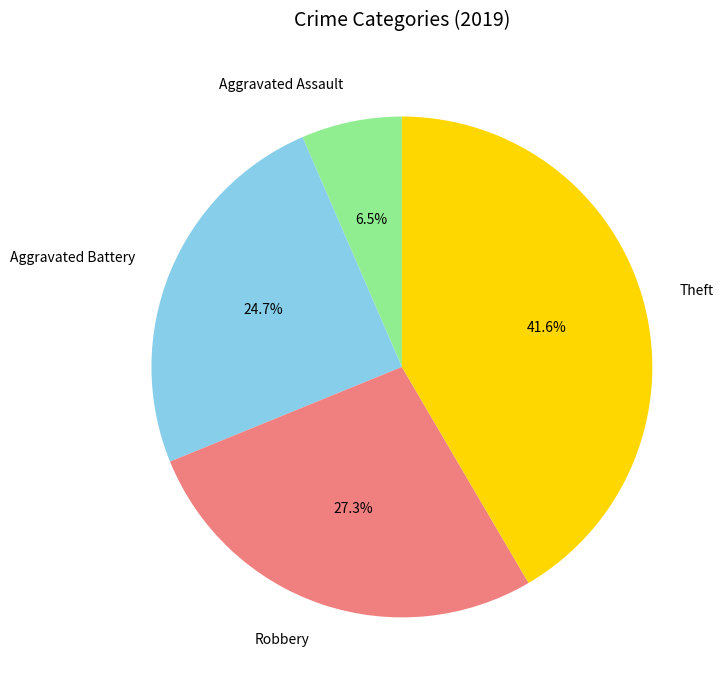

Which category has the smallest portion of the pie?

Aggravated Assault